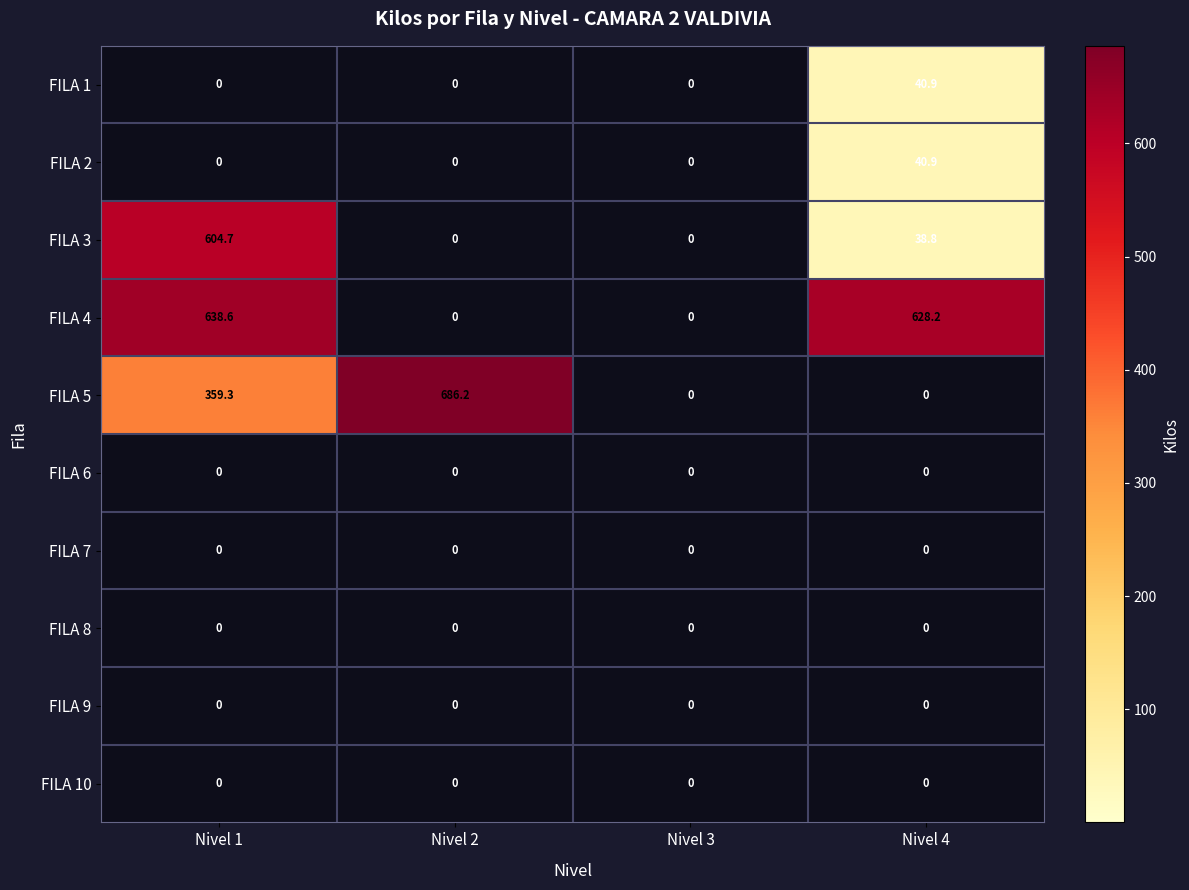

Which series has the largest range (max minus min)?

FILA 5